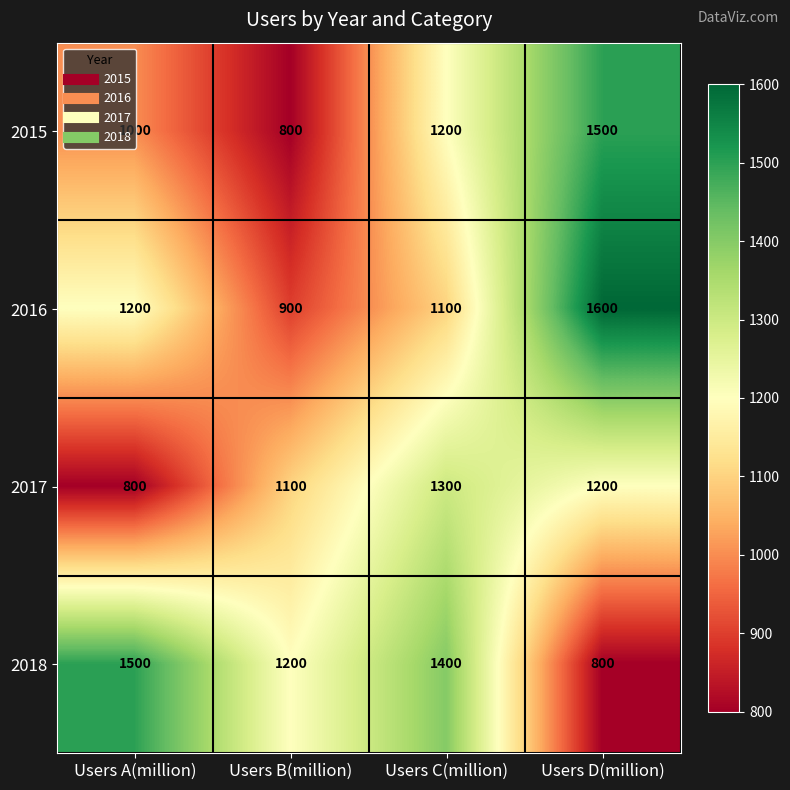

True or false: 2016 has a value of 477 at Users A(million).

False